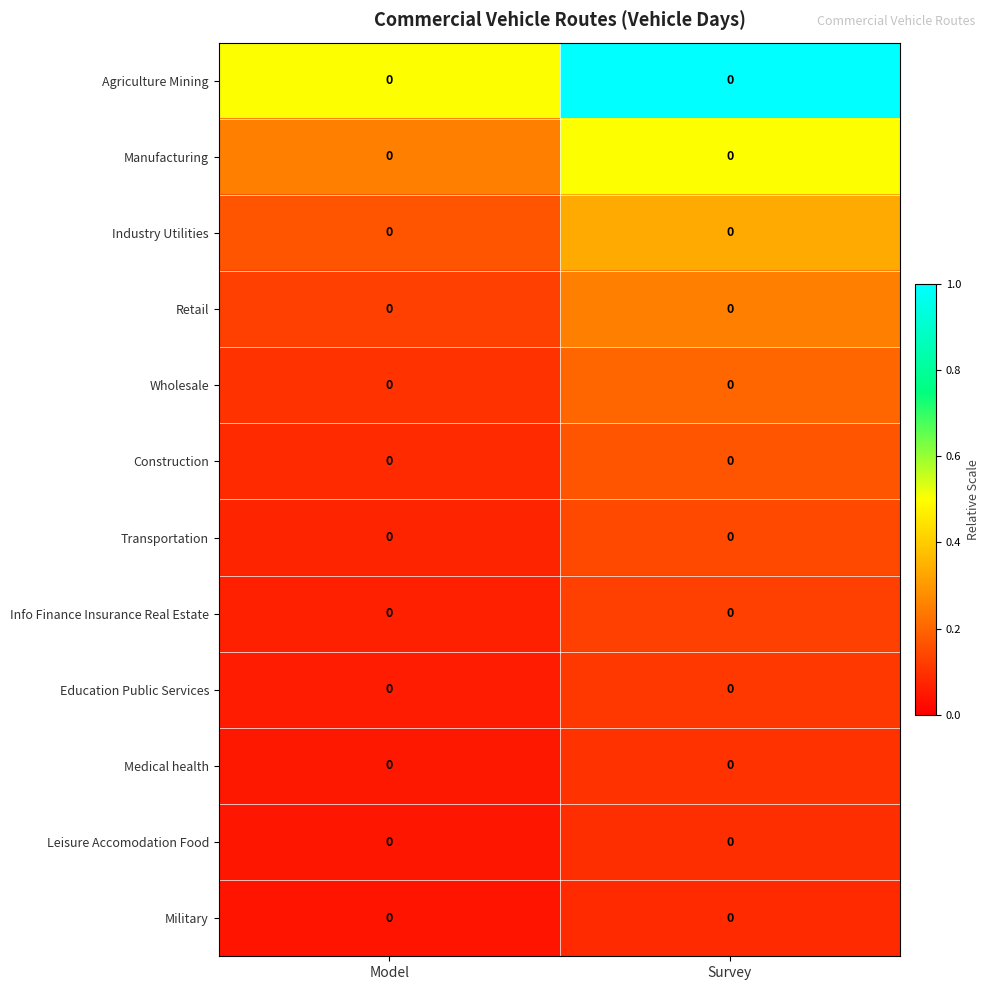

Rank the series by their maximum value, from lowest to highest.

Military, Leisure Accomodation Food, Medical health, Education Public Services, Info Finance Insurance Real Estate, Transportation, Construction, Wholesale, Retail, Industry Utilities, Manufacturing, Agriculture Mining